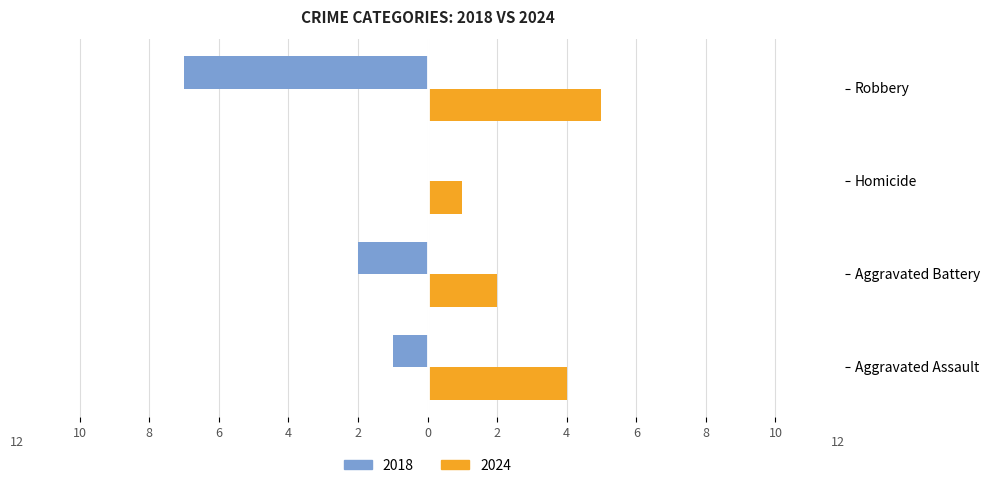

How many 2024 values are between 2 and 5?

3